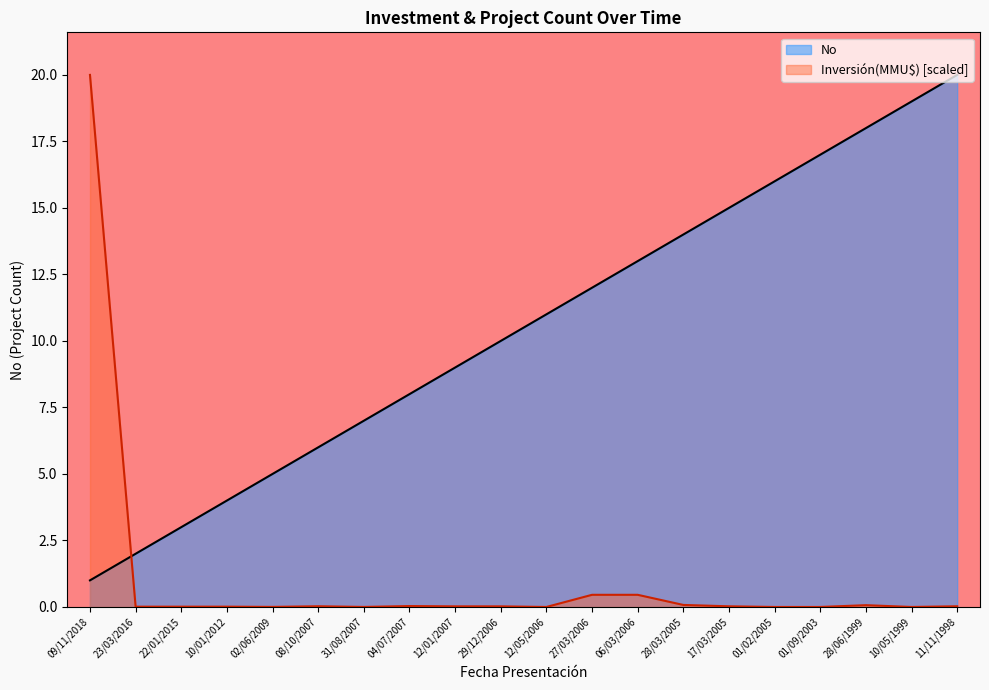

At which category is the sum across all series the highest?

09/11/2018